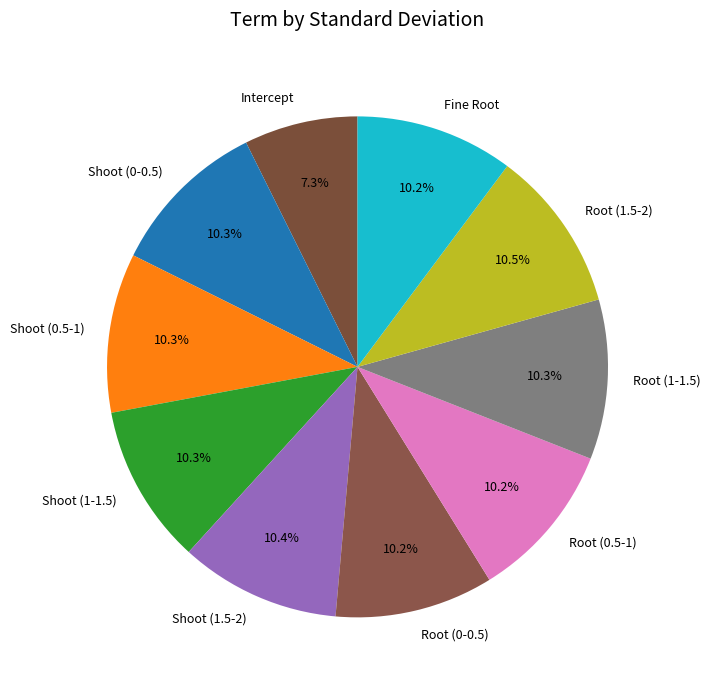

What percentage is the Root (0-0.5) slice, to the nearest percent?

10%